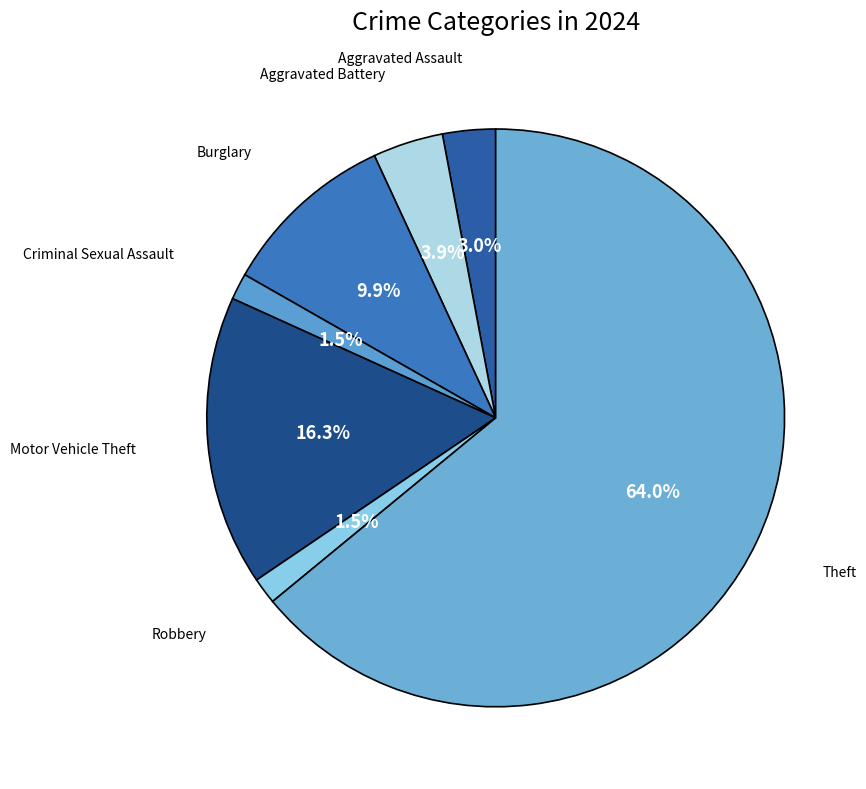

Count the number of slices in the pie.

7